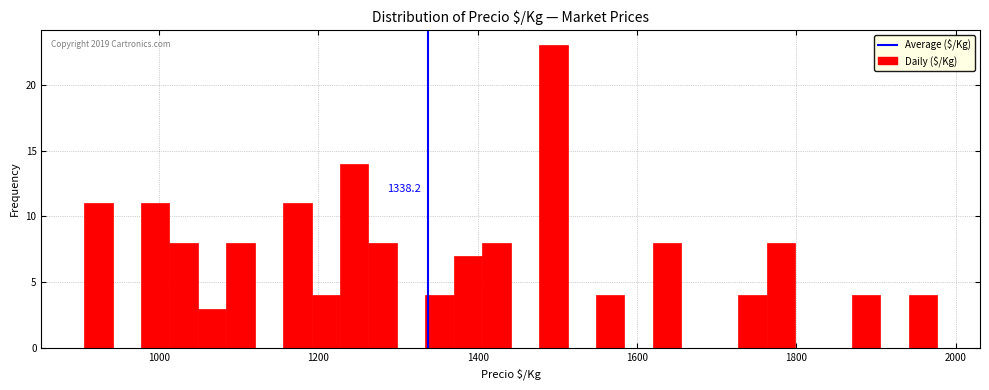

Around what value on the x-axis is the tallest bar? Give the approximate position of its centre, as read against the axis.

1500